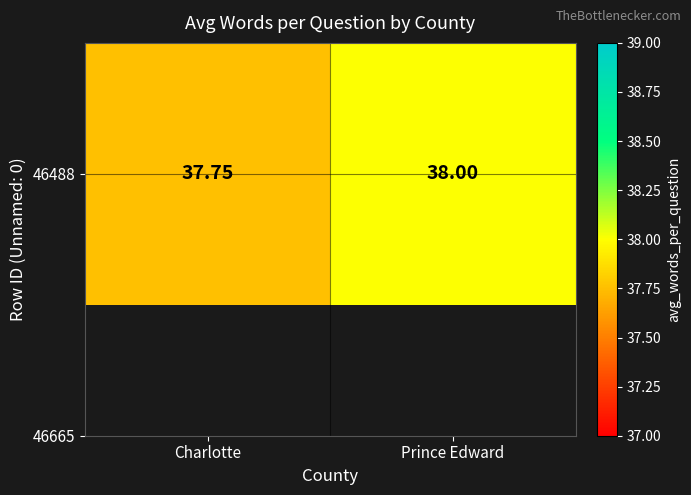

At which category does the chart reach its minimum across all series?

Charlotte